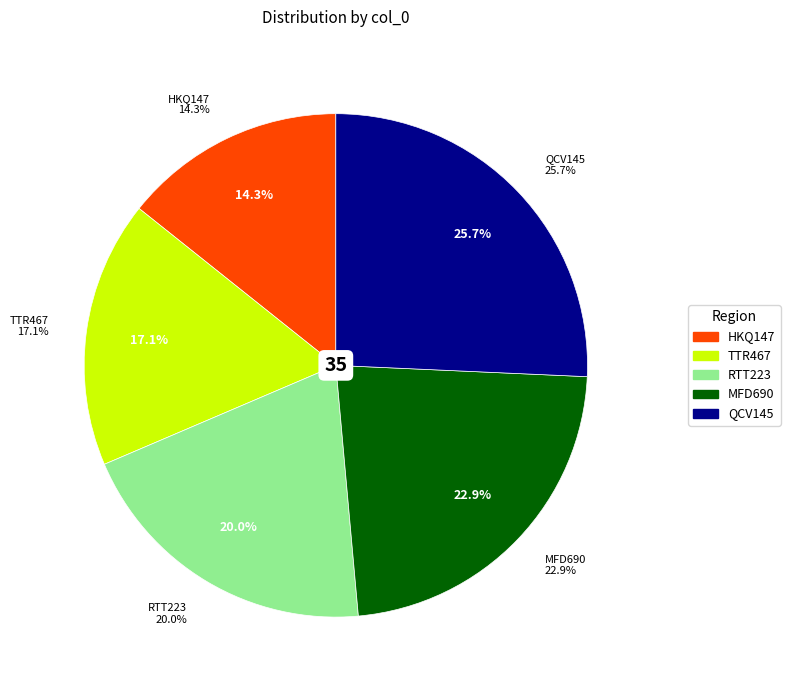

Is it true that RTT223 is 20% of the pie?

True